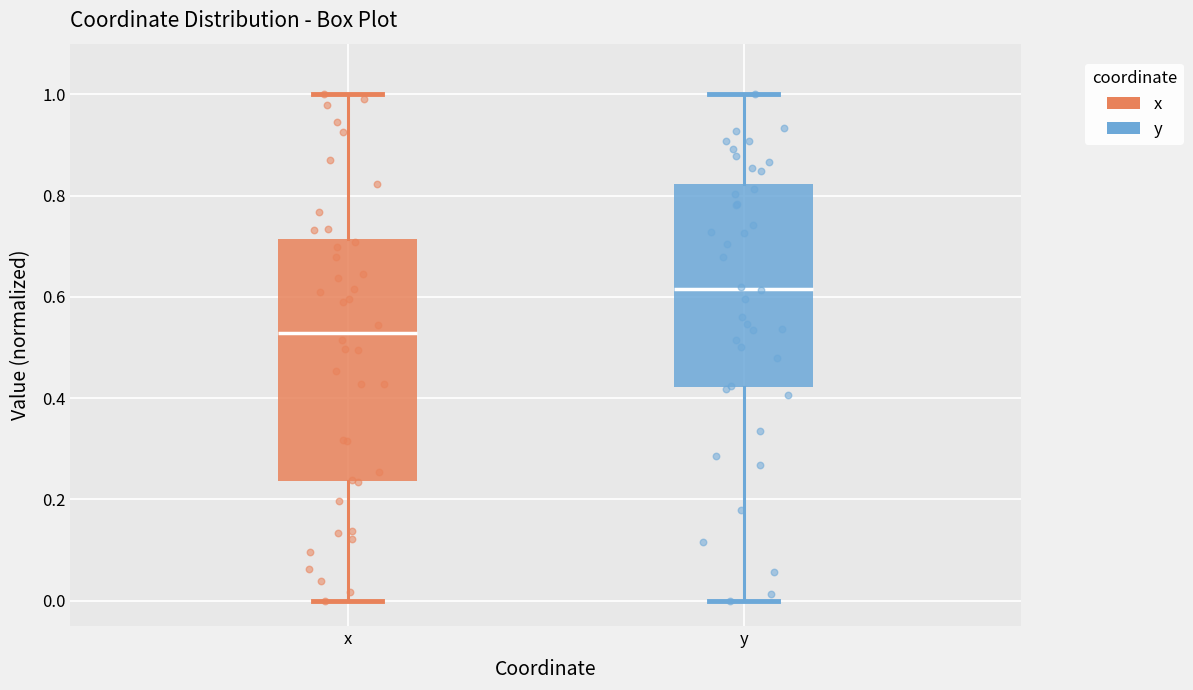

Reading left to right, read every box against the y-axis: the position of its median line, the range the box covers, and the ends of its whiskers. The values are not printed on the chart, so give them approximately, as read against the axis.

x: median 0.52, box 0.24 to 0.72, whiskers 0.00 to 1.00
y: median 0.62, box 0.42 to 0.82, whiskers 0.00 to 1.00